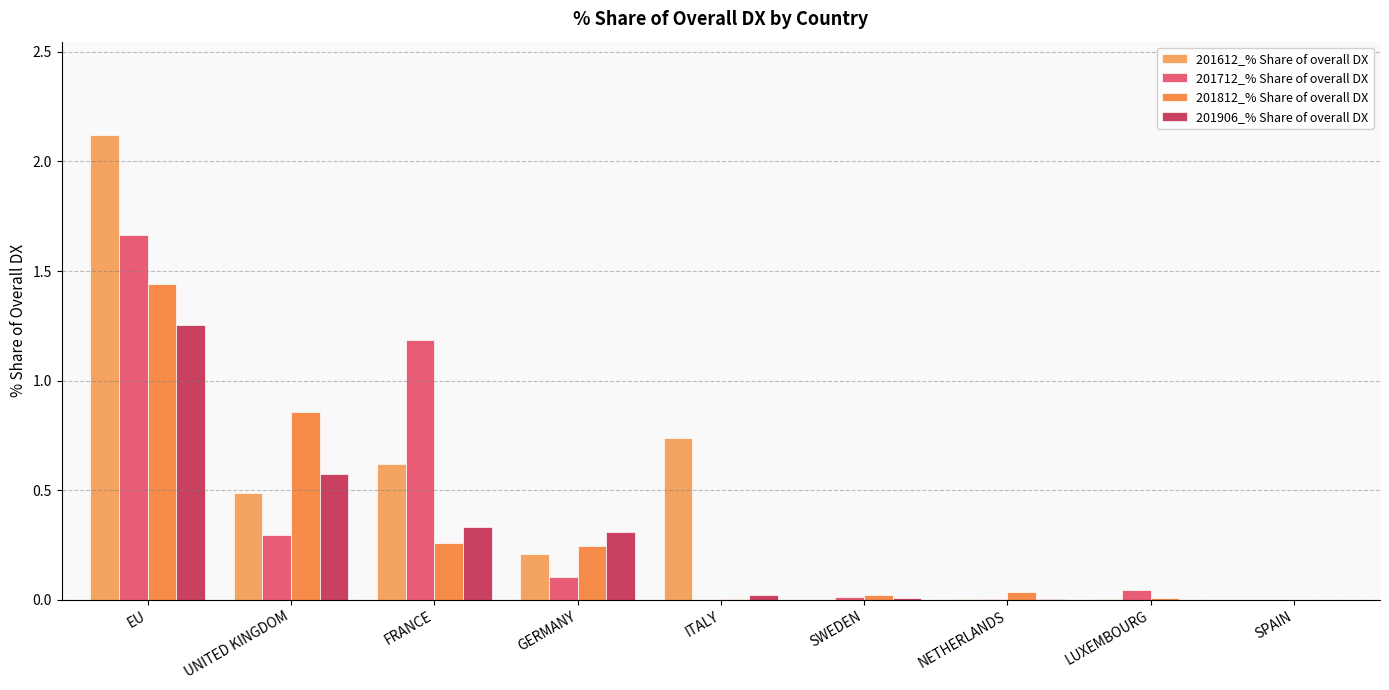

The 201612_% Share of overall DX series shows 0.5 at UNITED KINGDOM. True or false?

True